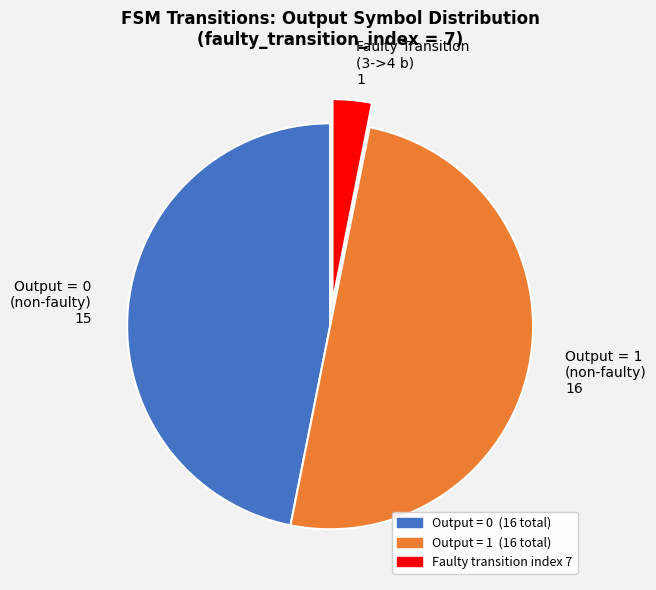

Which slice is the smallest?

Faulty Transition (3->4 b) 1